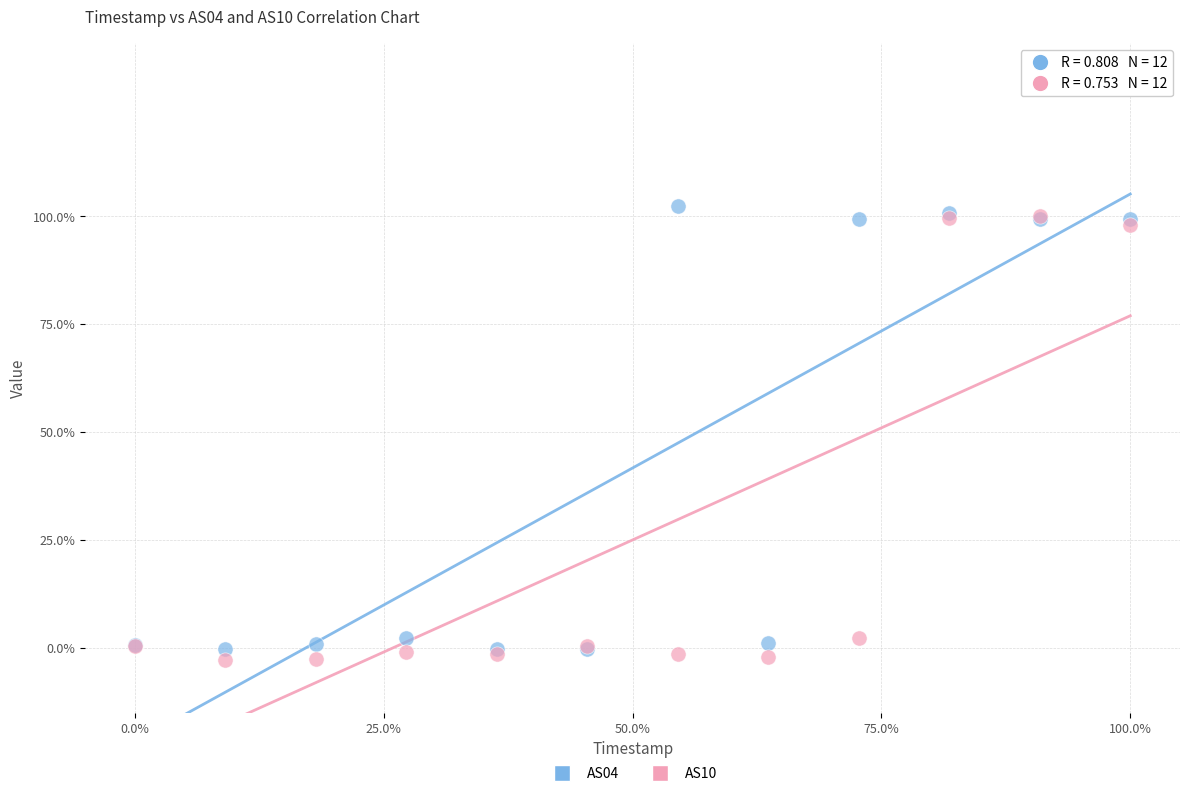

What are all the series names shown in the legend?

AS04, AS10